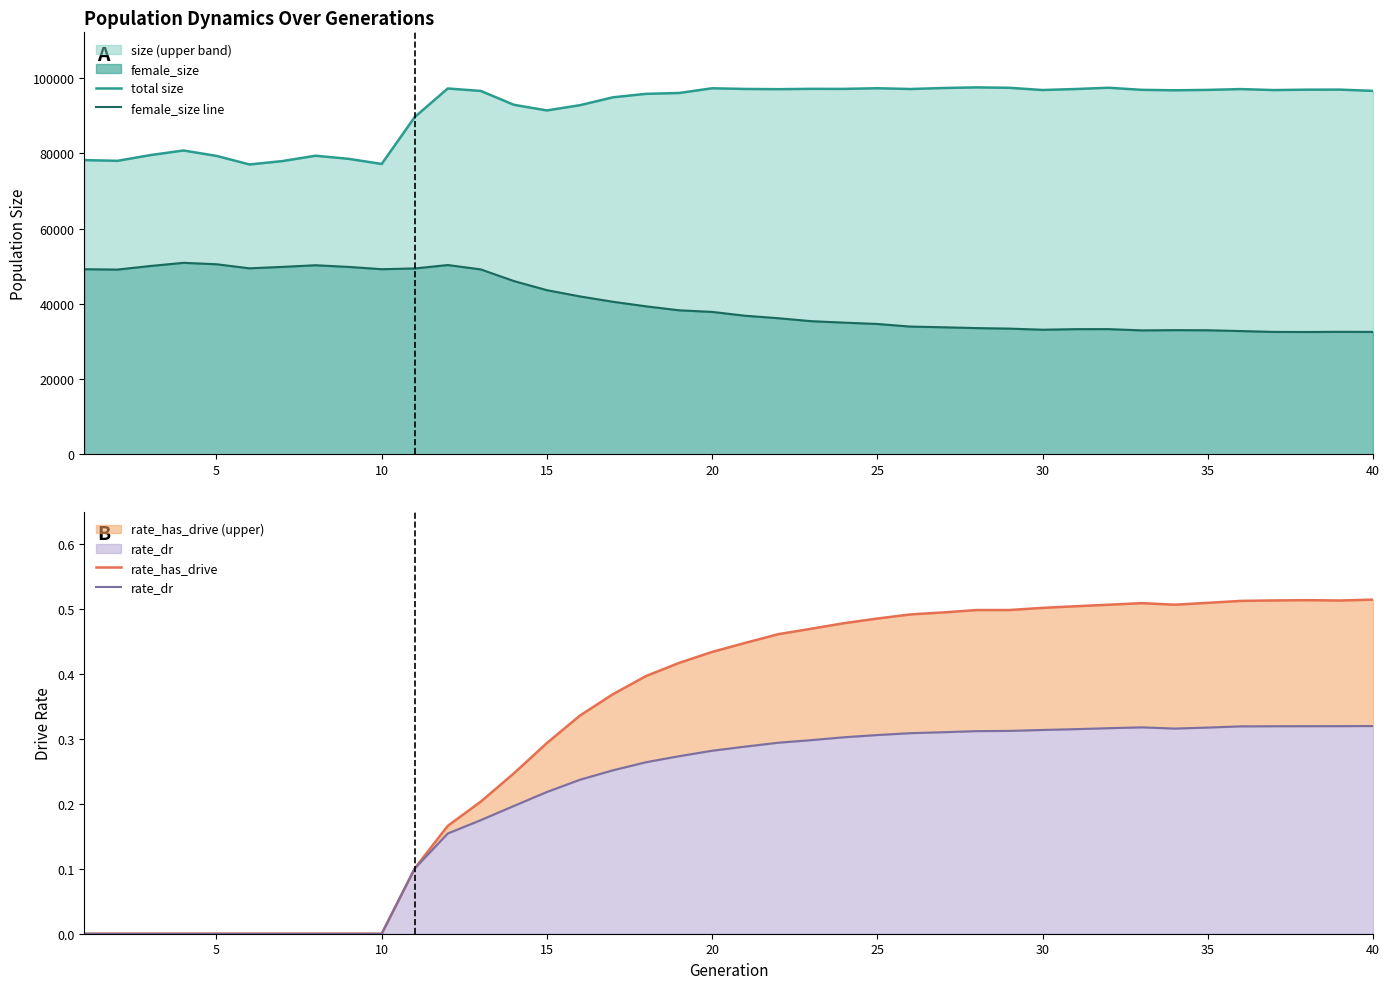

What is the difference between the maximum and minimum values in the female_size line series?

18397.0